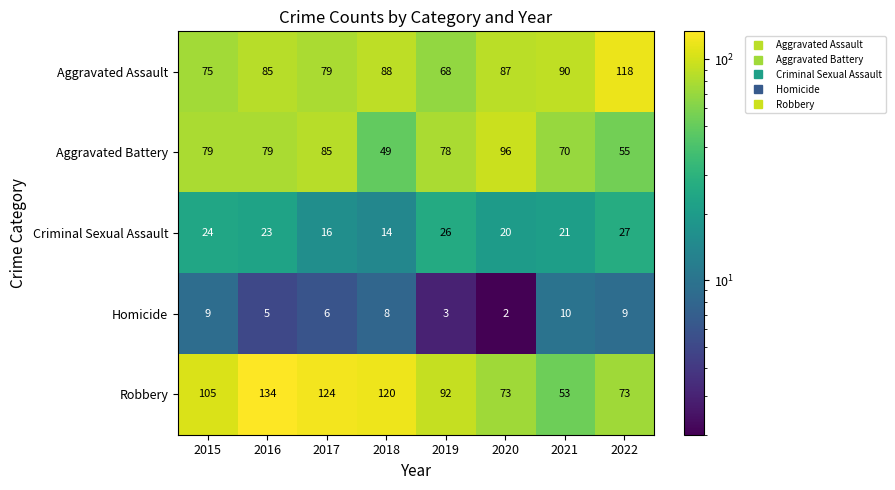

What is the total value across all series at 2022?

282